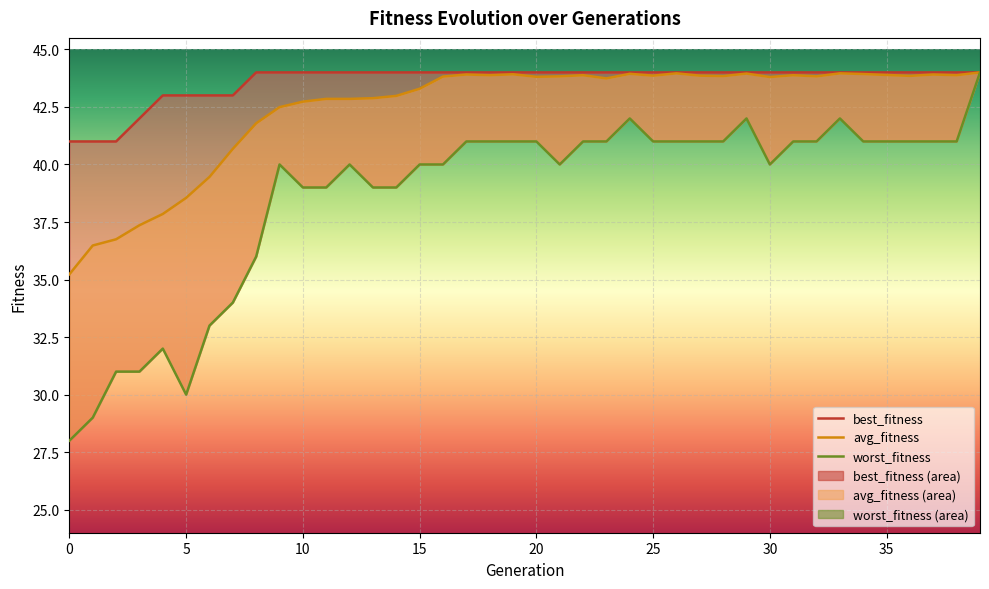

What are all the series names shown in the legend?

best_fitness, avg_fitness, worst_fitness